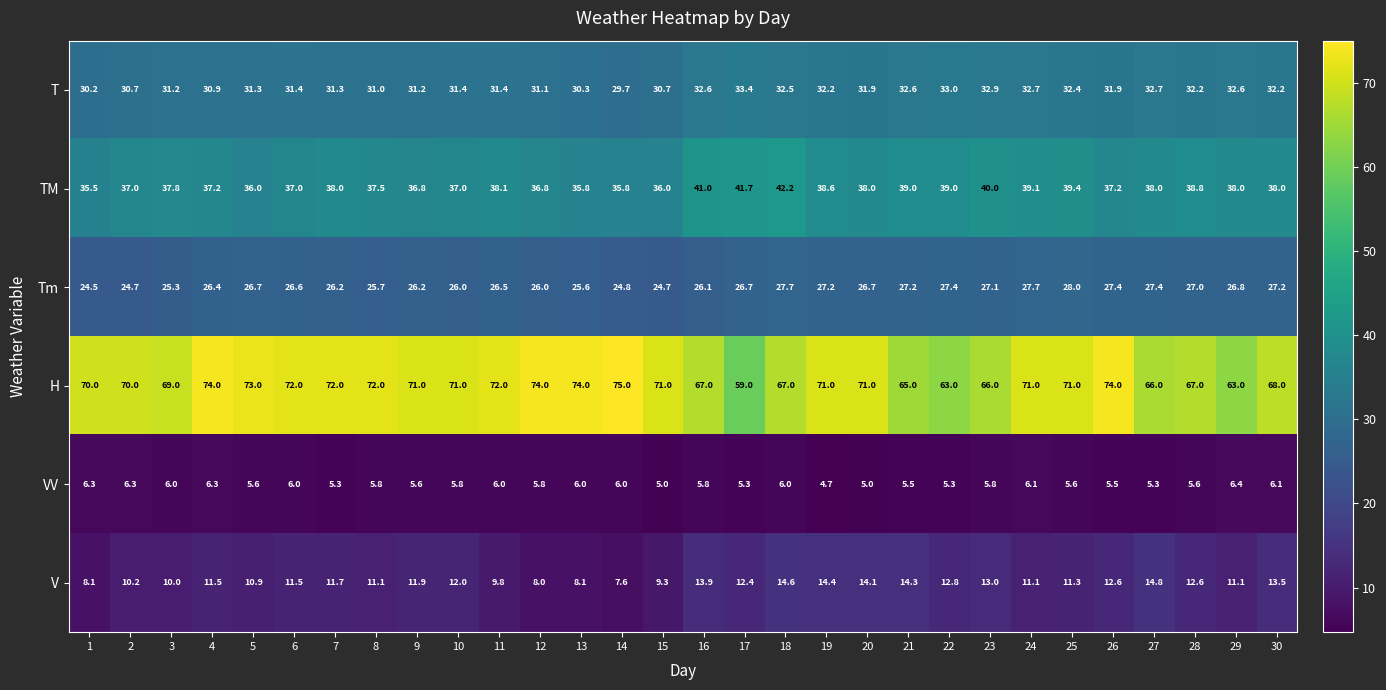

What is the difference between the VV values at 8 and 15?

0.8